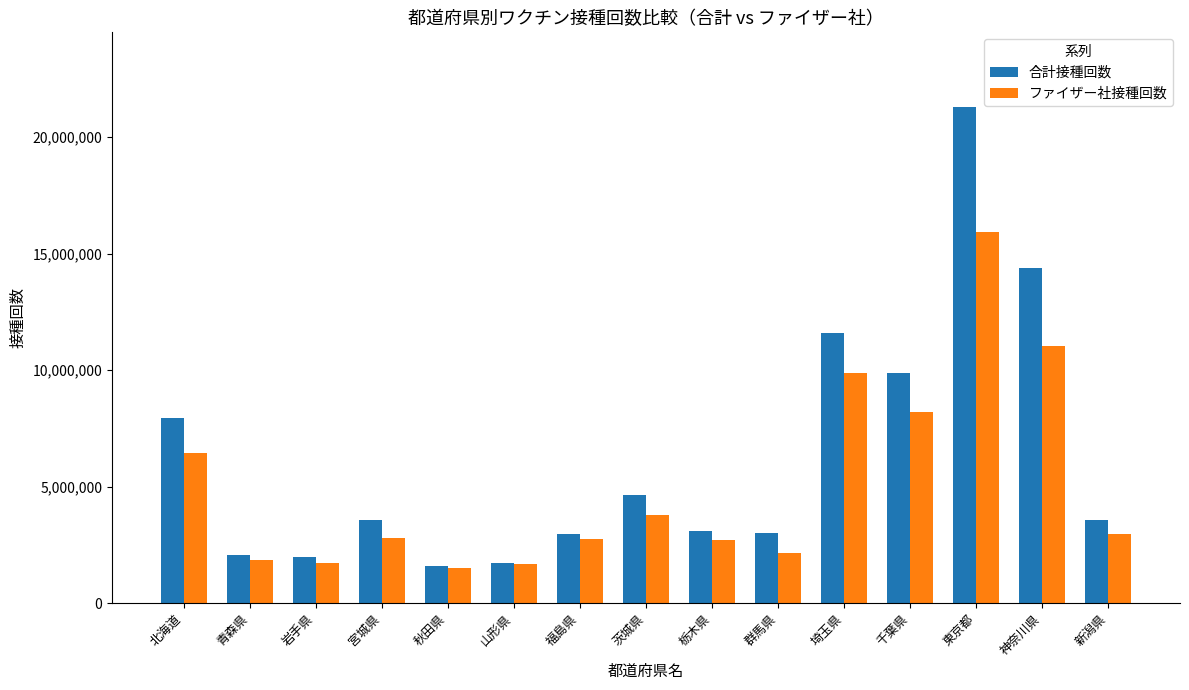

Between 宮城県 and 埼玉県, which series saw the biggest shift?

合計接種回数